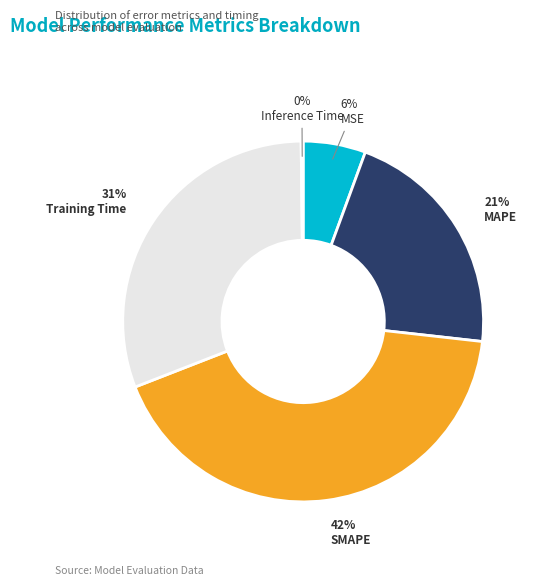

Which category has the biggest portion of the pie?

SMAPE